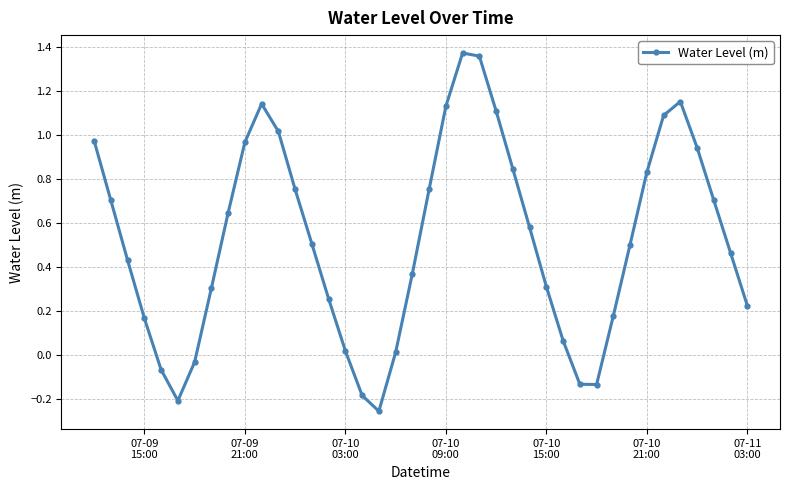

What is the difference between the maximum and minimum values?

1.6